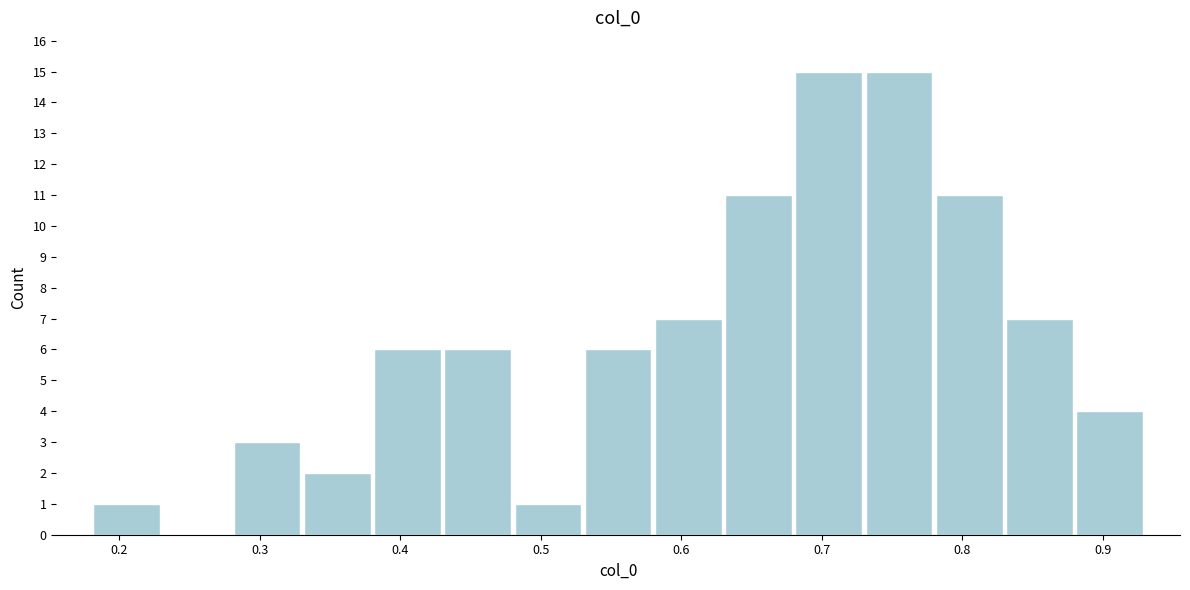

How tall is the bar that spans 0.63 to 0.68 on the x-axis? The values are not printed on the chart, so give them approximately, as read against the axis.

11